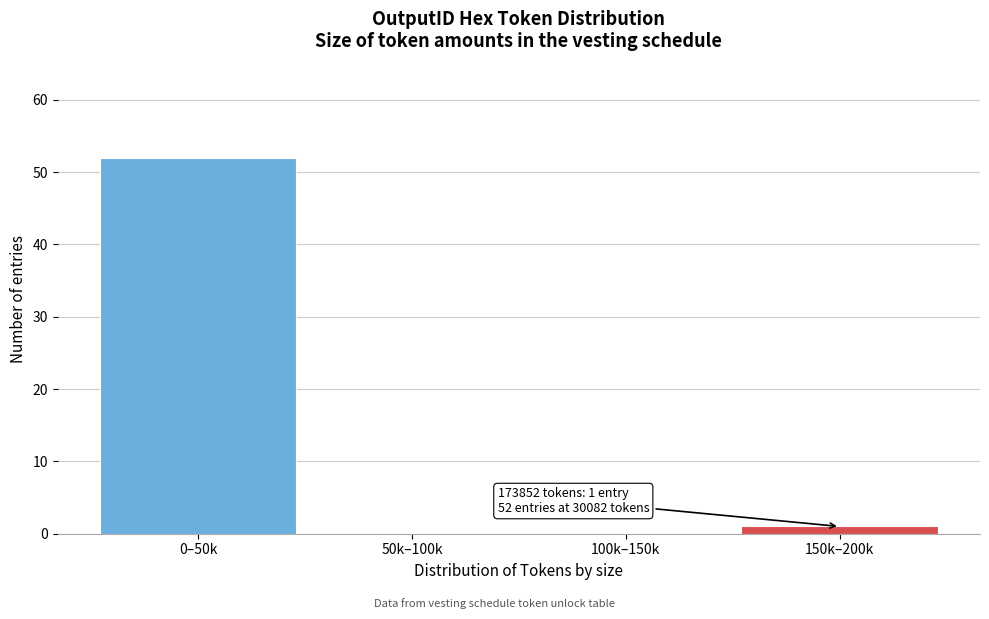

Reading right to left, transcribe all the data shown in this chart.

150k–200k=1	100k–150k=0	50k–100k=0	0–50k=52